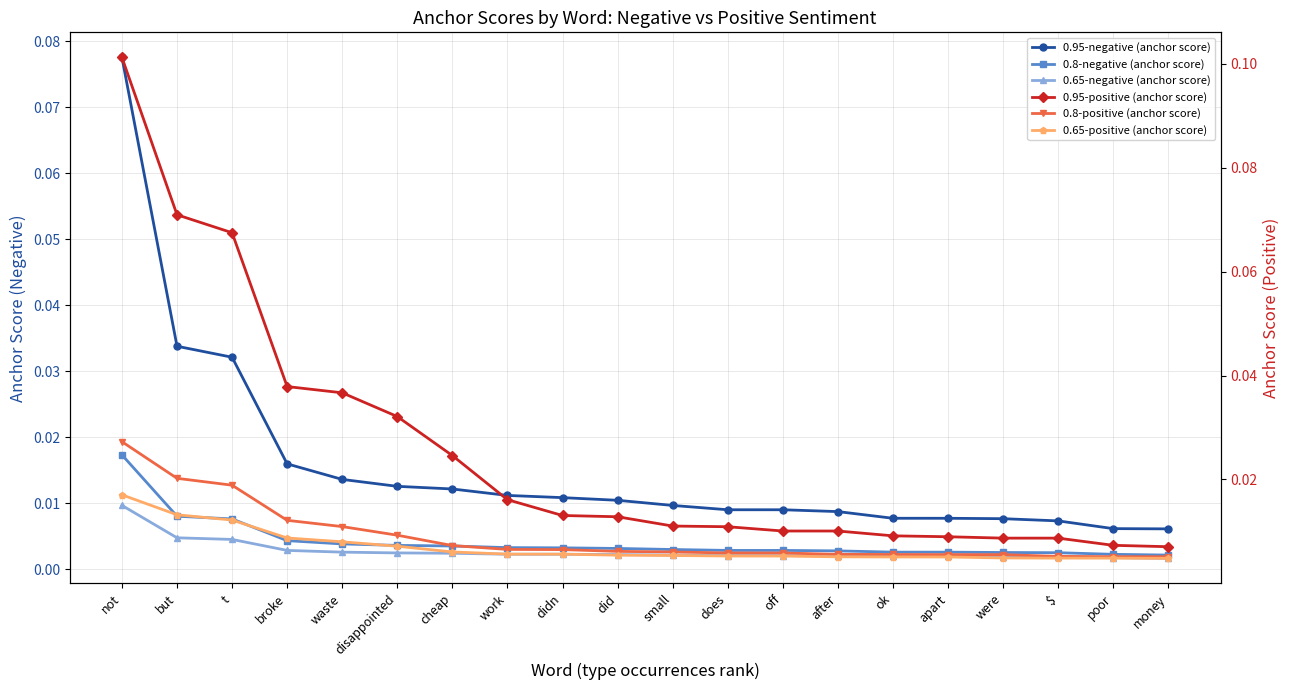

Is this an area chart (filled region under the line)?

No